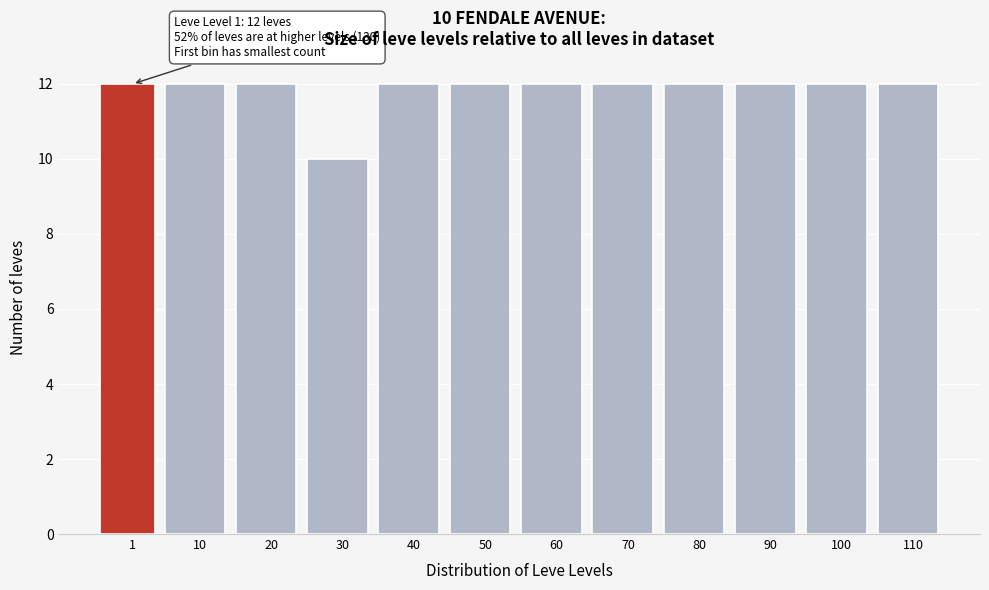

Reading right to left, extract all data points from this chart.

110=12	100=12	90=12	80=12	70=12	60=12	50=12	40=12	30=10	20=12	10=12	1=12